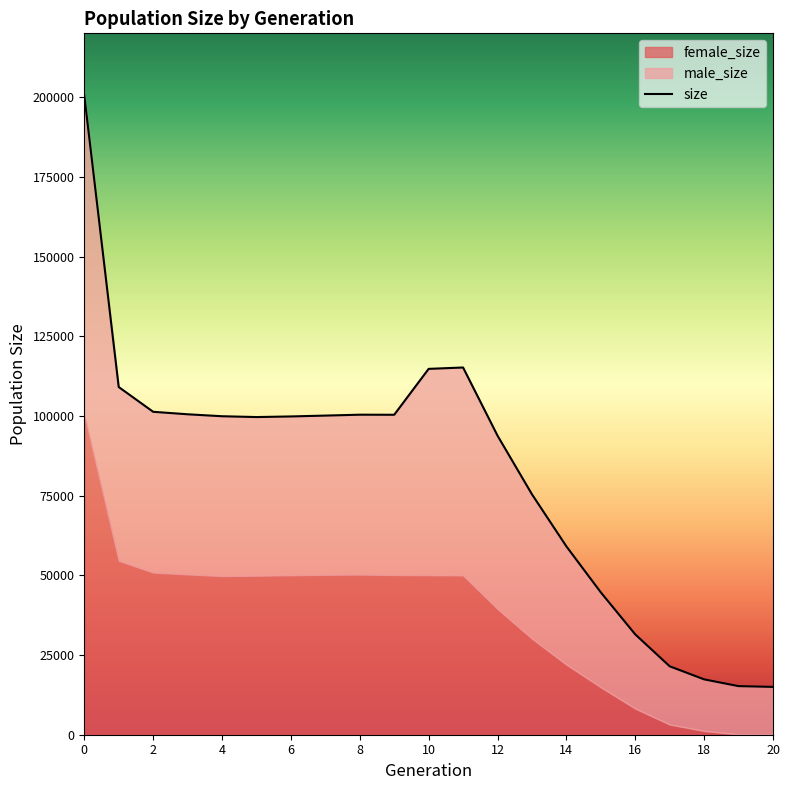

True or false: male_size has more than 0 points higher than both neighbors.

True